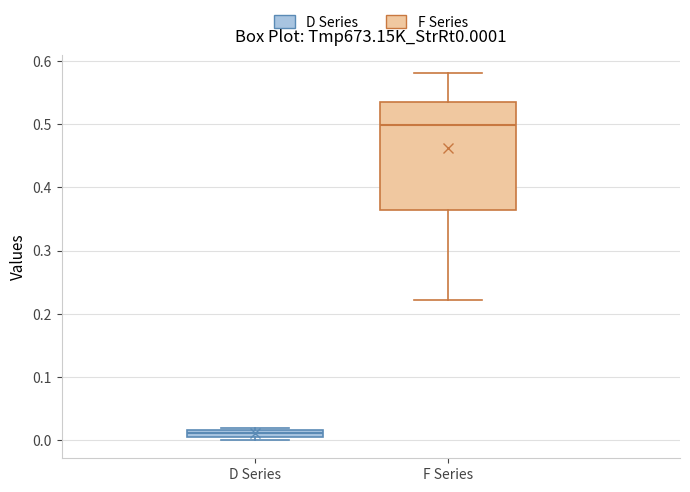

Which box has the highest median line?

F Series